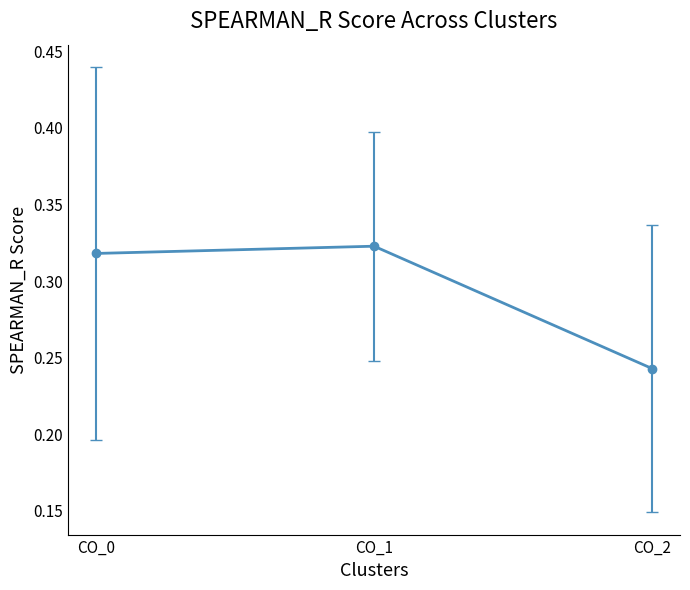

Which category has the lowest value across all series?

CO_2